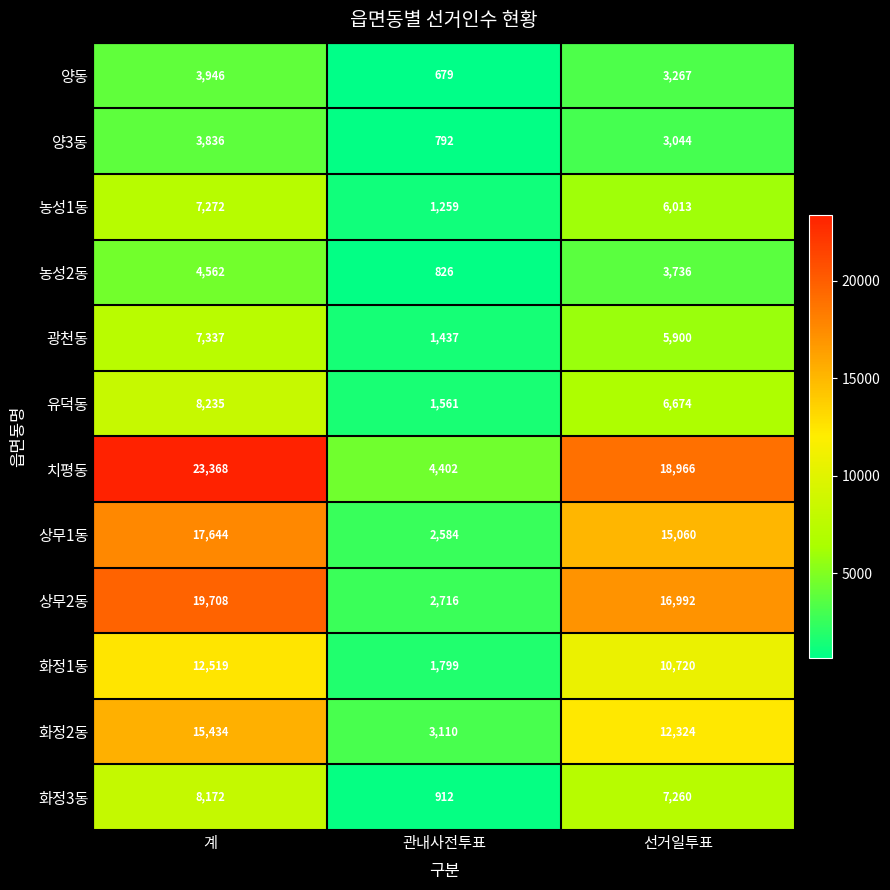

At which label does 상무2동 reach its peak?

계